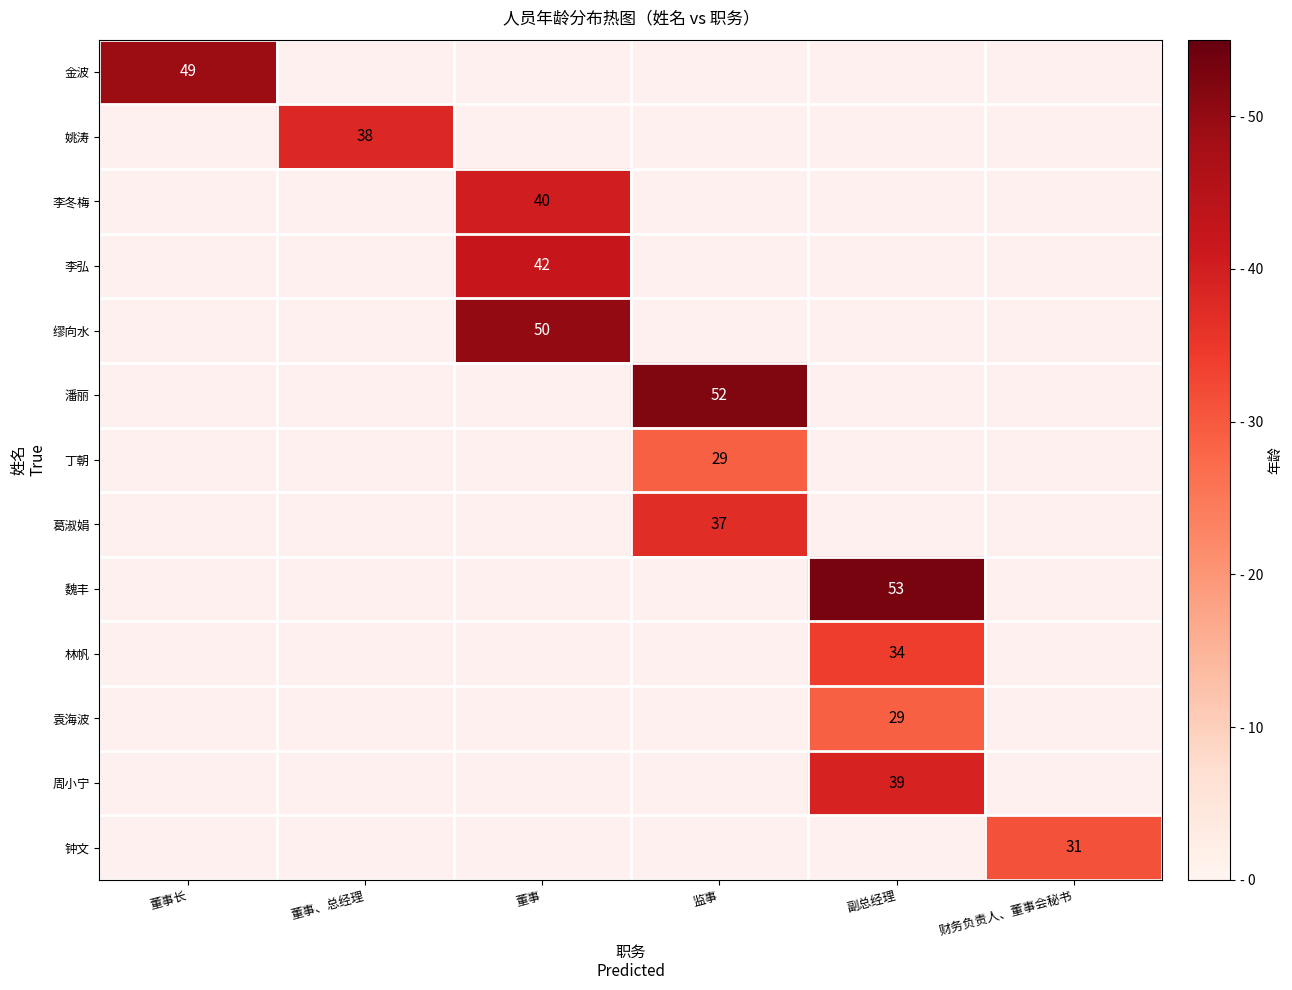

The 潘丽 series shows 79.0 at 监事. True or false?

False